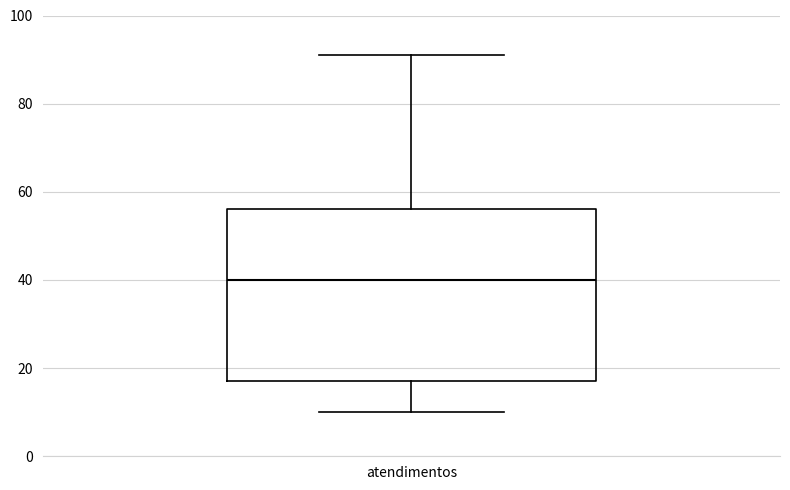

Read this box plot against the y-axis: the position of the median line, the range covered by the box, and the ends of both whiskers. The values are not printed on the chart, so give them approximately, as read against the axis.

median 40, box 18 to 56, whiskers 10 to 92